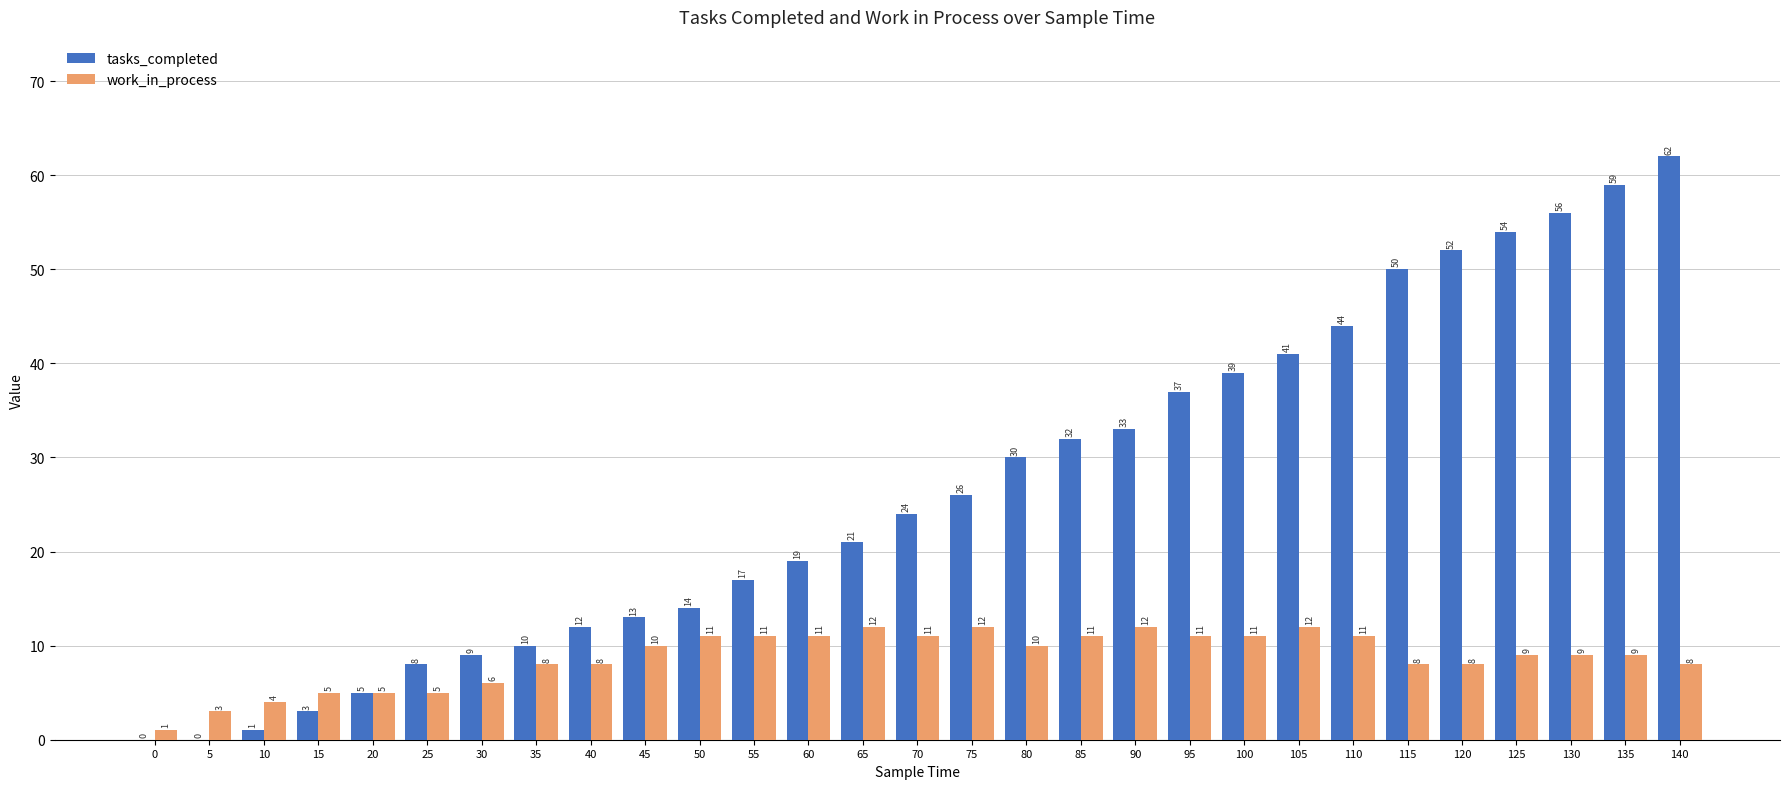

Does the chart contain stacked bars?

No